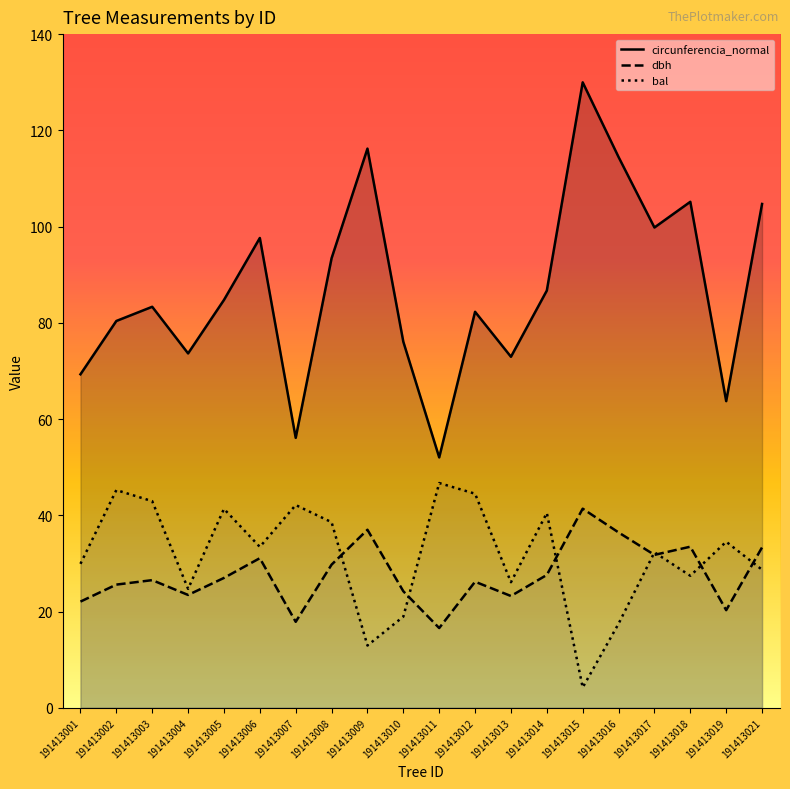

Is it true that dbh equals 38.2 at 191413012?

False